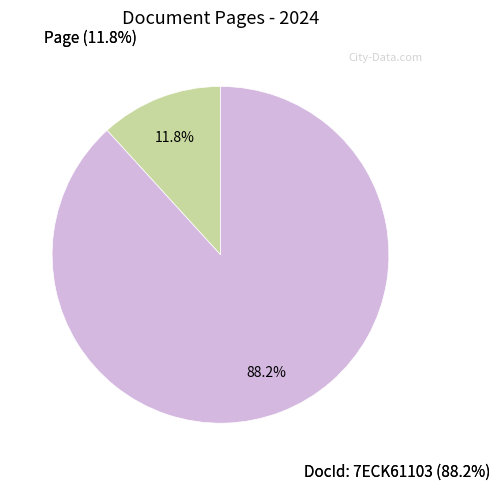

Rank the categories by value from lowest to highest.

Page, DocId: 7ECK61103